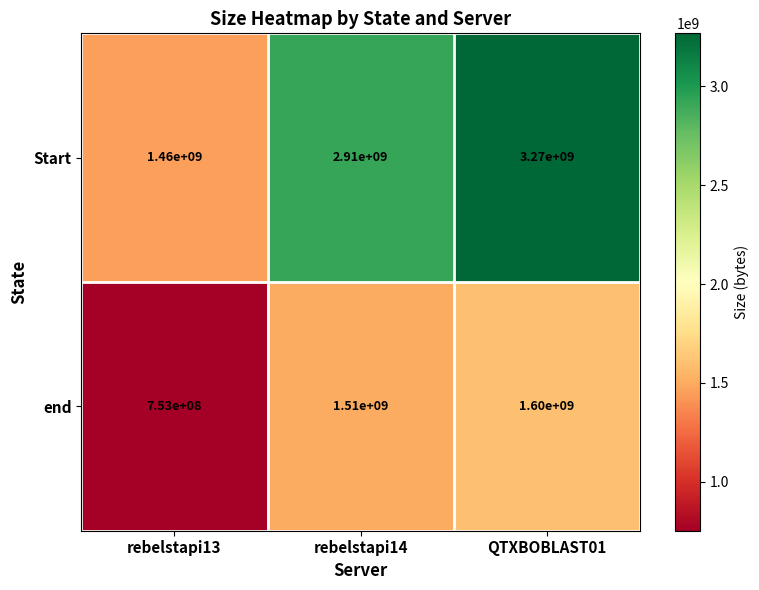

What is the sum of the Start values at rebelstapi14 and QTXBOBLAST01?

6180000000